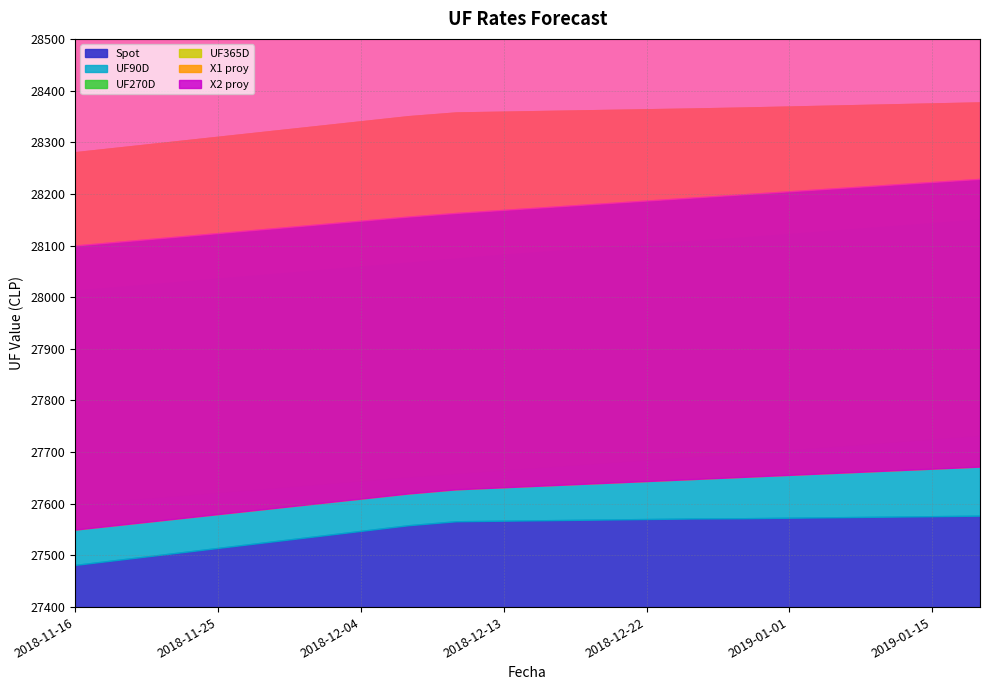

True or false: UF90D has more than 2 points higher than both neighbors.

False